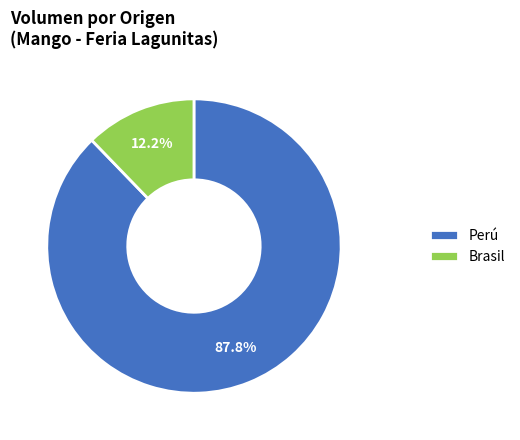

Which has a higher value, Brasil or Perú?

Perú